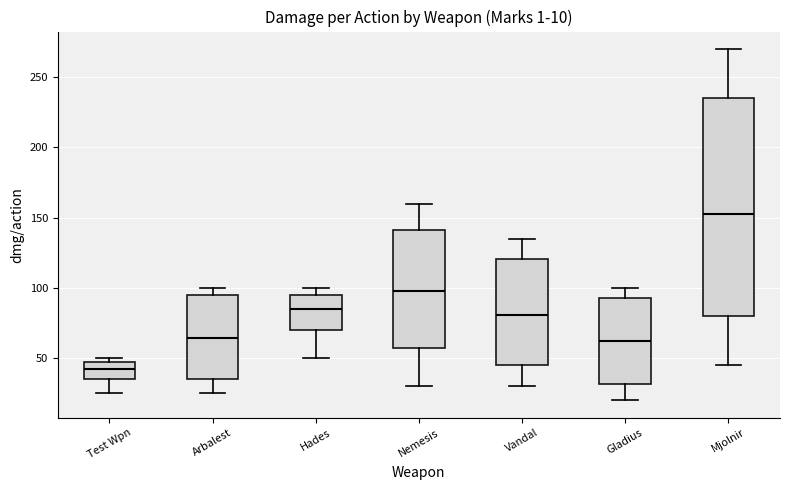

Which box is the tallest, from its lower edge to its upper edge?

Mjolnir